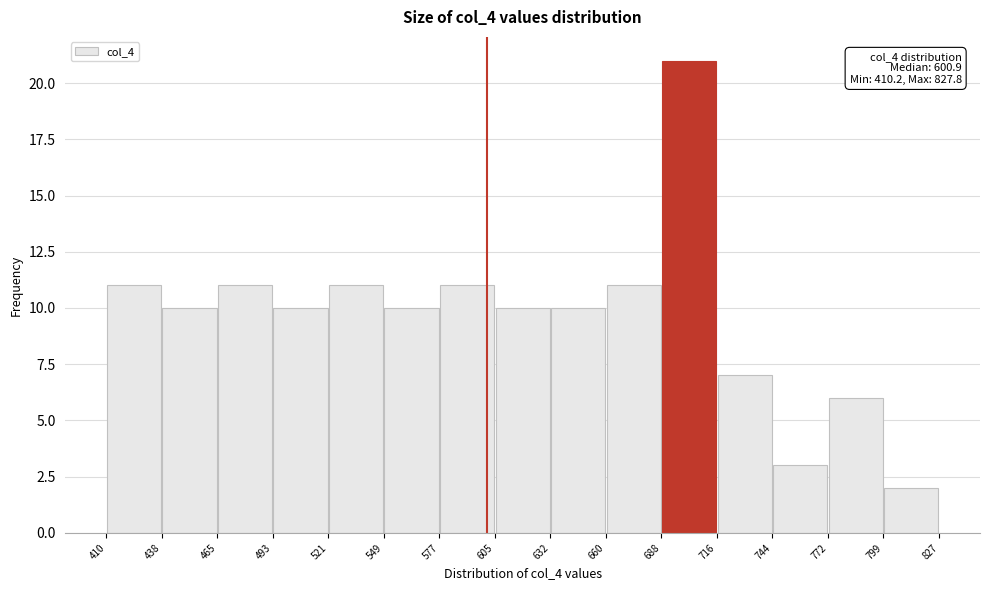

Over which range of the x-axis is the bar tallest?

688 to 716